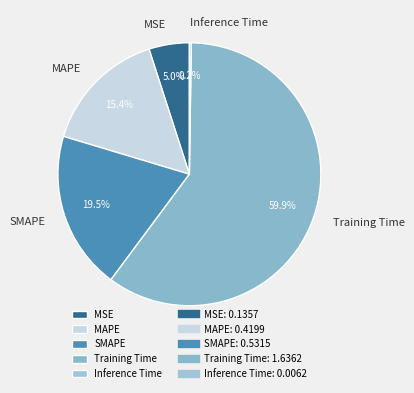

How much of the chart is everything except SMAPE?

80.5%